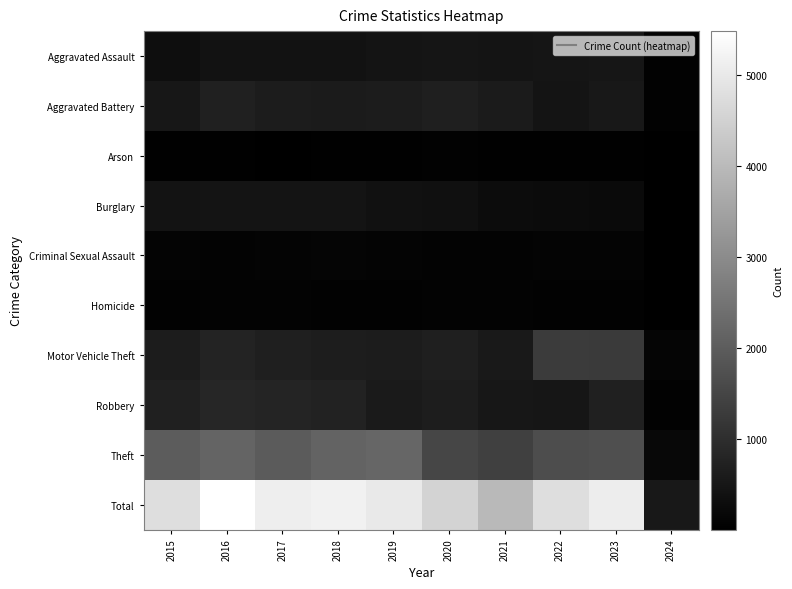

Which has a higher value, 2015 or 2017?

2017